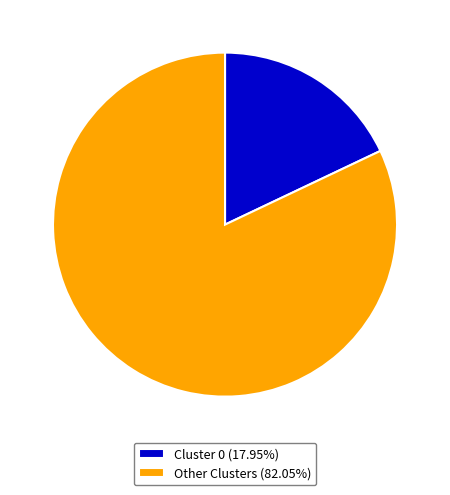

What is the ratio of the value at Other Clusters (82.05%) to the value at Cluster 0 (17.95%)?

4.6